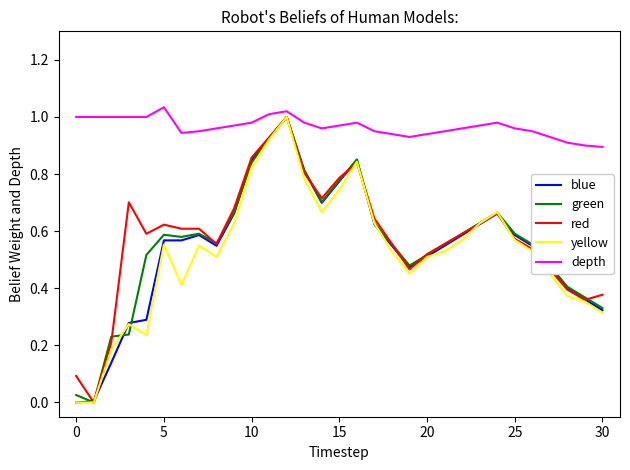

What are all the series names shown in the legend?

blue, green, red, yellow, depth